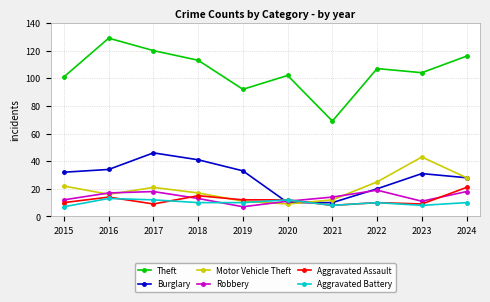

True or false: Burglary and Motor Vehicle Theft intersect in this chart.

True